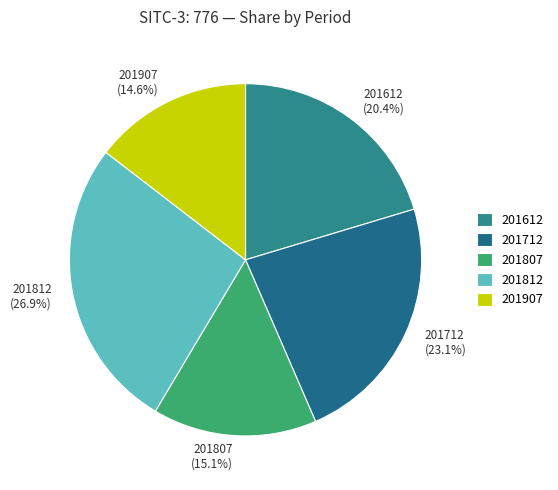

True or false: 201807 accounts for 15% of the total.

True